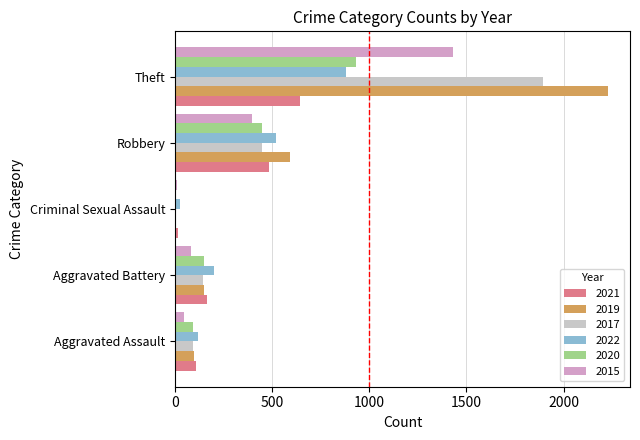

At which category is the sum across all series the highest?

Theft